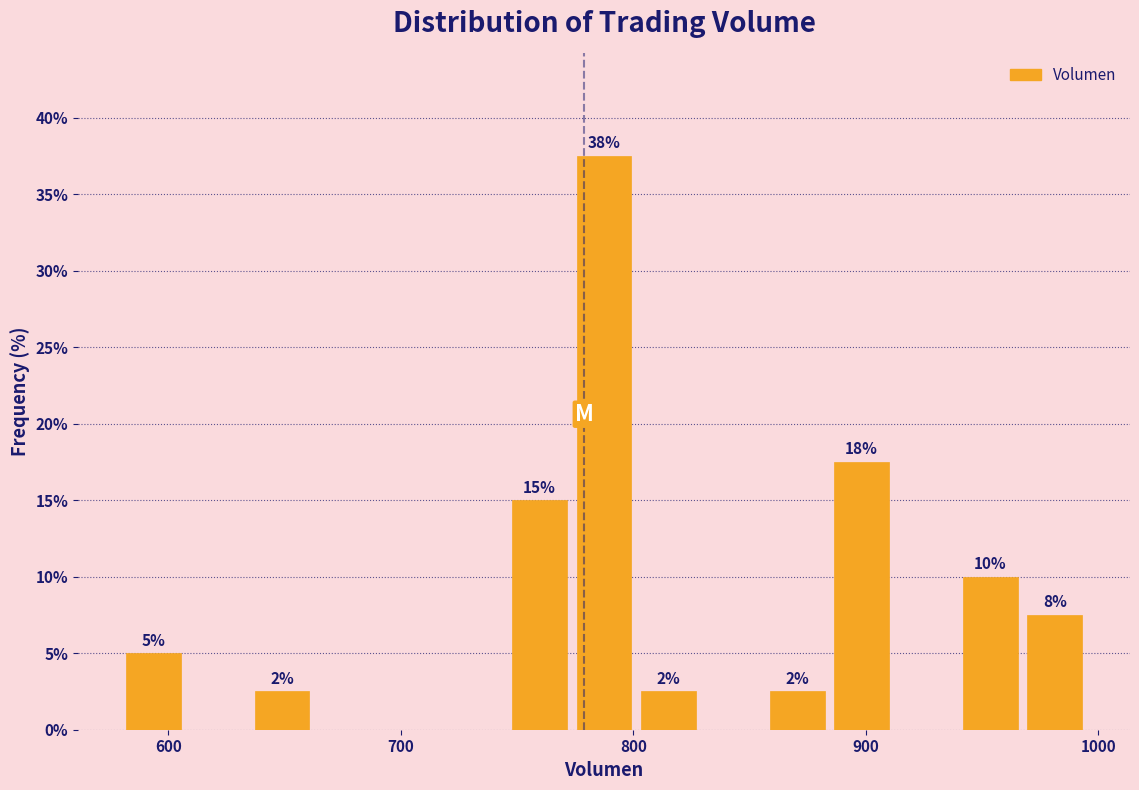

Read against the x-axis, roughly where is the centre of the tallest bar?

790